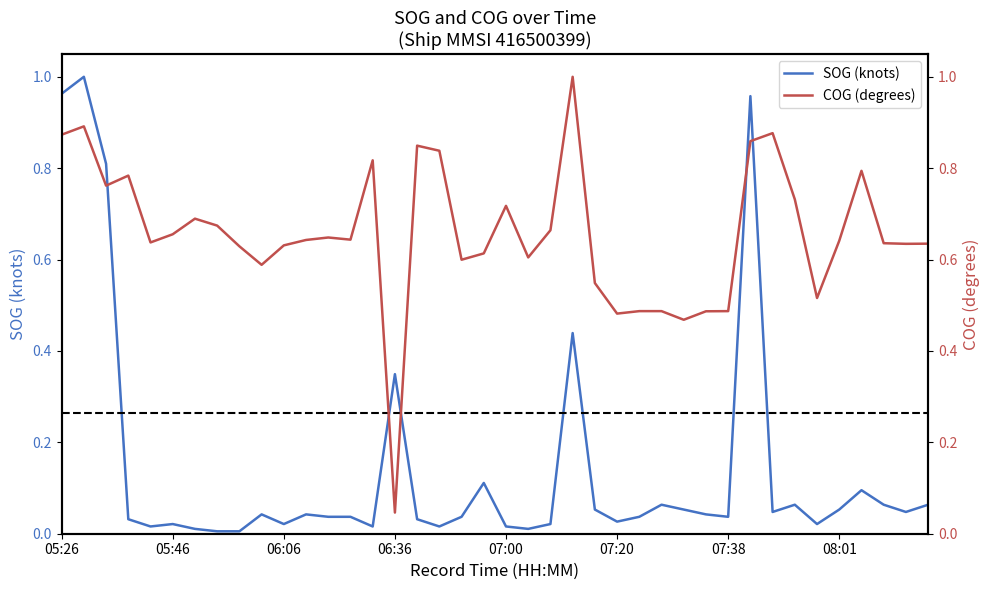

At how many categories does at least one series exceed 0?

40